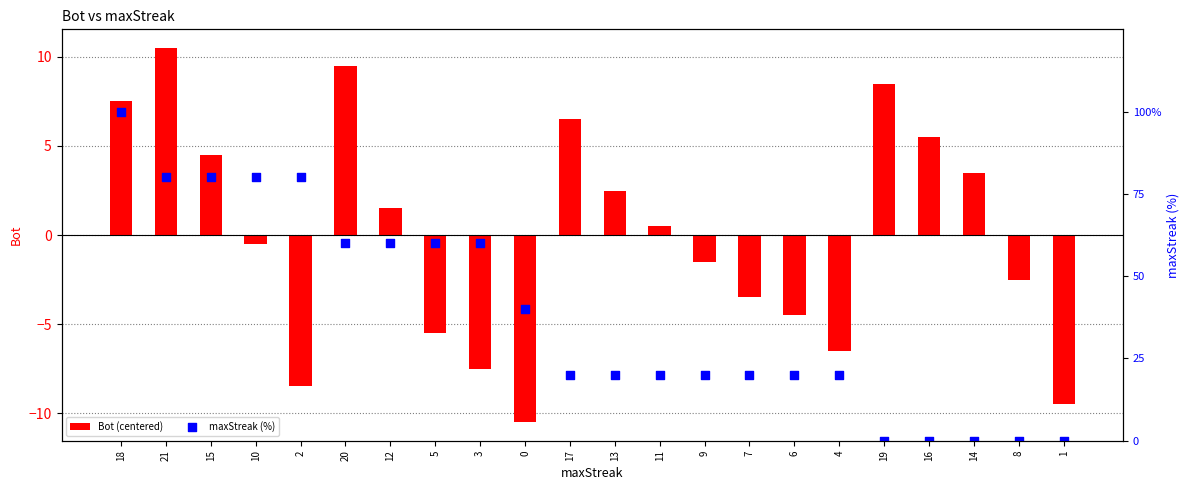

At which category is the sum across all series the highest?

18